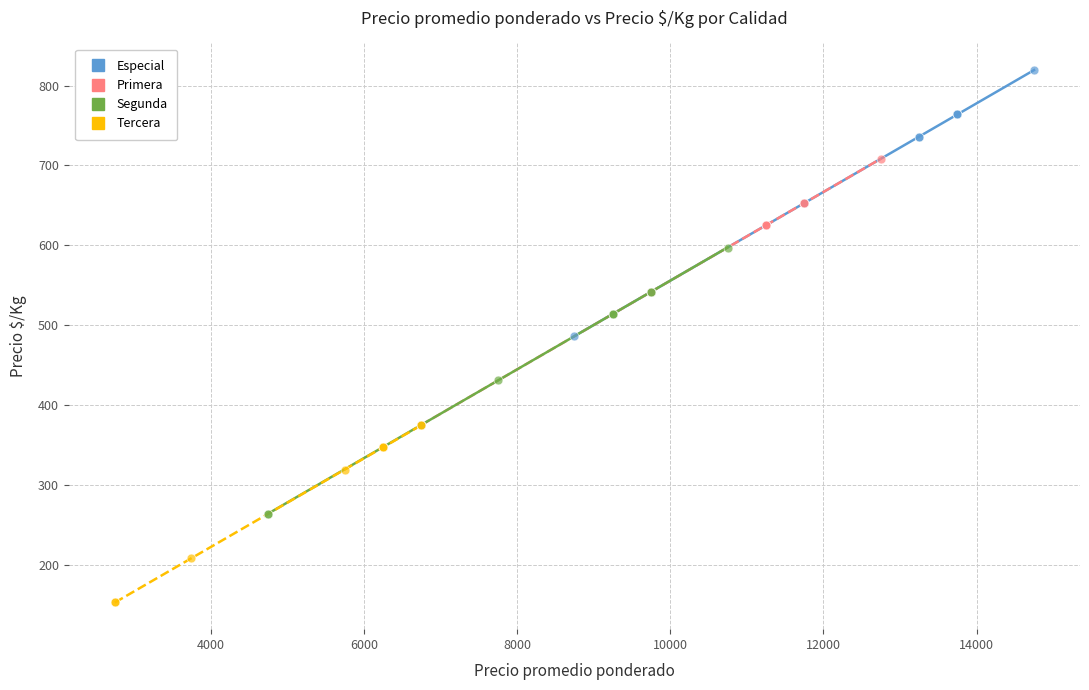

Which series contains the lowest Y value?

Tercera